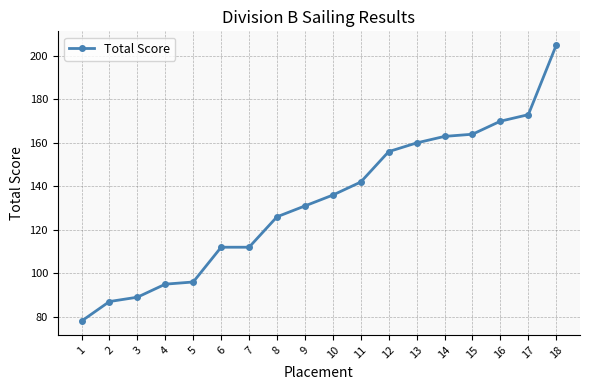

Reading left to right, extract all data points from this chart.

1=78	2=87	3=89	4=95	5=96	6=112	7=112	8=126	9=131	10=136	11=142	12=156	13=160	14=163	15=164	16=170	17=173	18=205